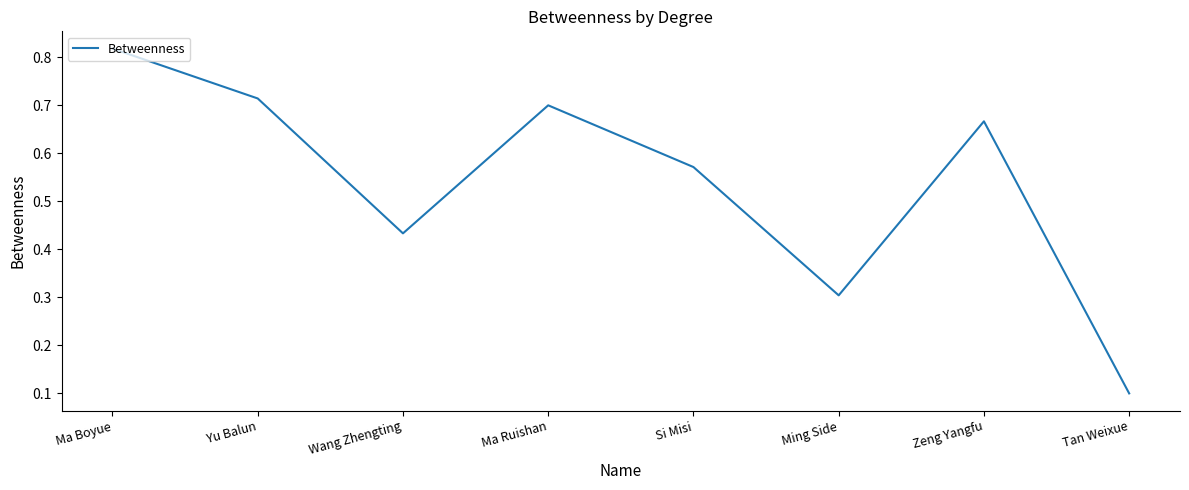

The chart shows a value of 0.3 at Yu Balun. True or false?

False